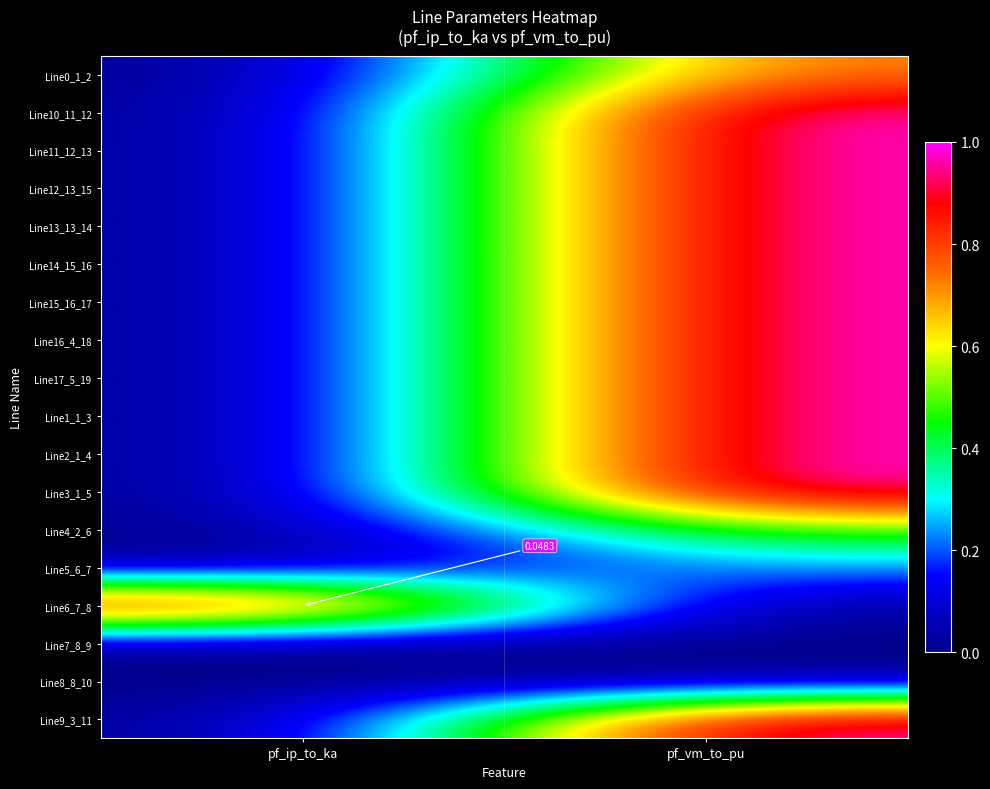

What is the difference between the Line2_1_4 values at pf_vm_to_pu and pf_ip_to_ka?

1.0